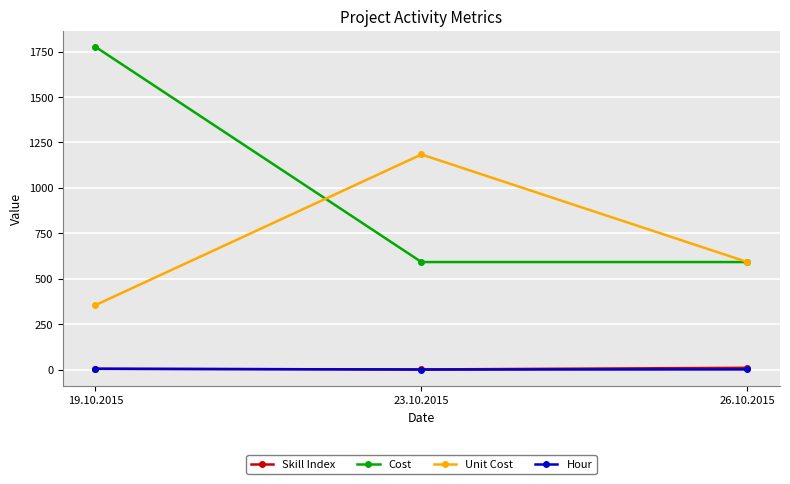

The Cost series shows 2677.4 at 19.10.2015. True or false?

False